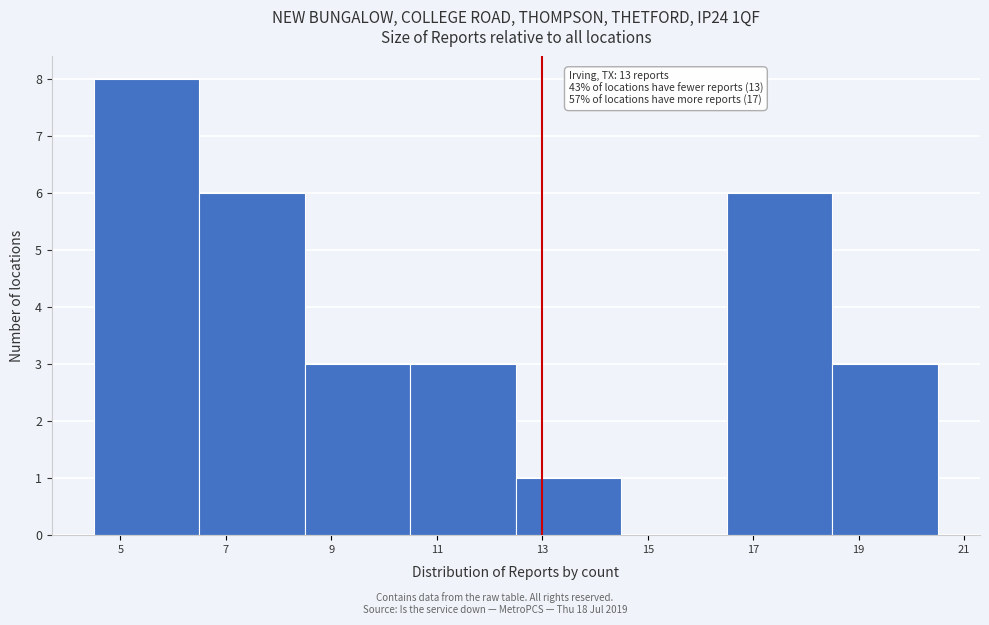

Which range on the x-axis has the tallest bar?

4.5 to 6.5